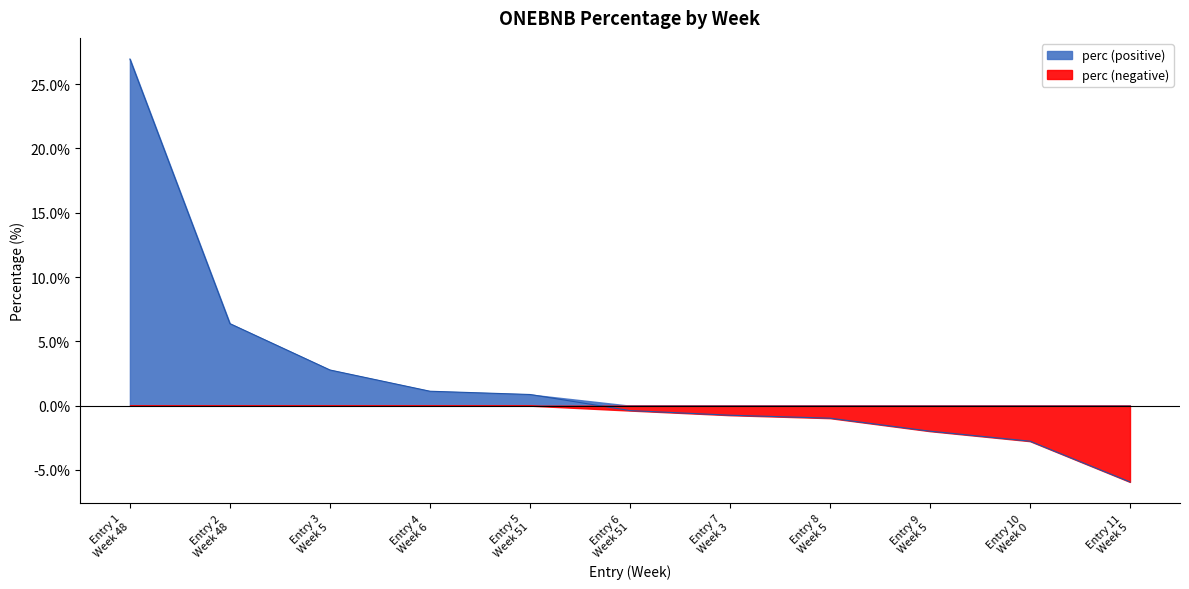

Reading left to right, extract all data points from this chart.

27.0	6.4	2.8	1.1	0.9	-0.4	-0.7	-1.0	-2.0	-2.8	-5.9